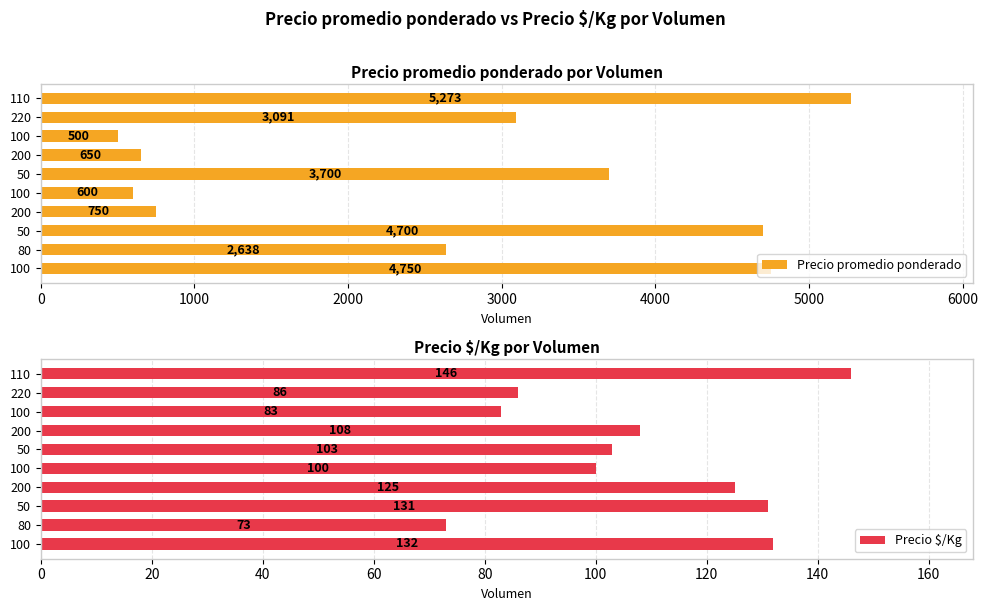

What is the highest value of the Precio promedio ponderado series?

5273